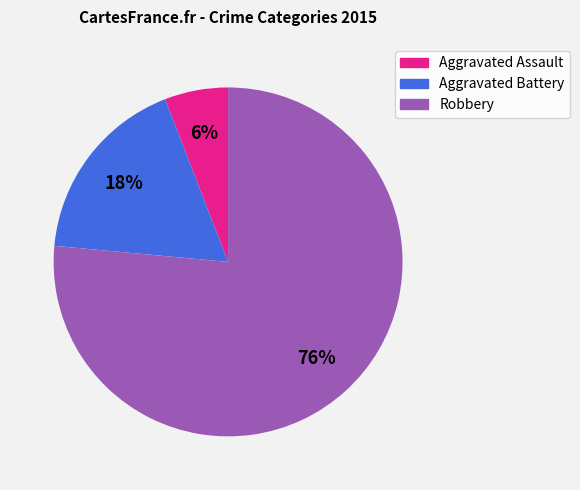

To the nearest percent, what is the average slice percentage?

33%